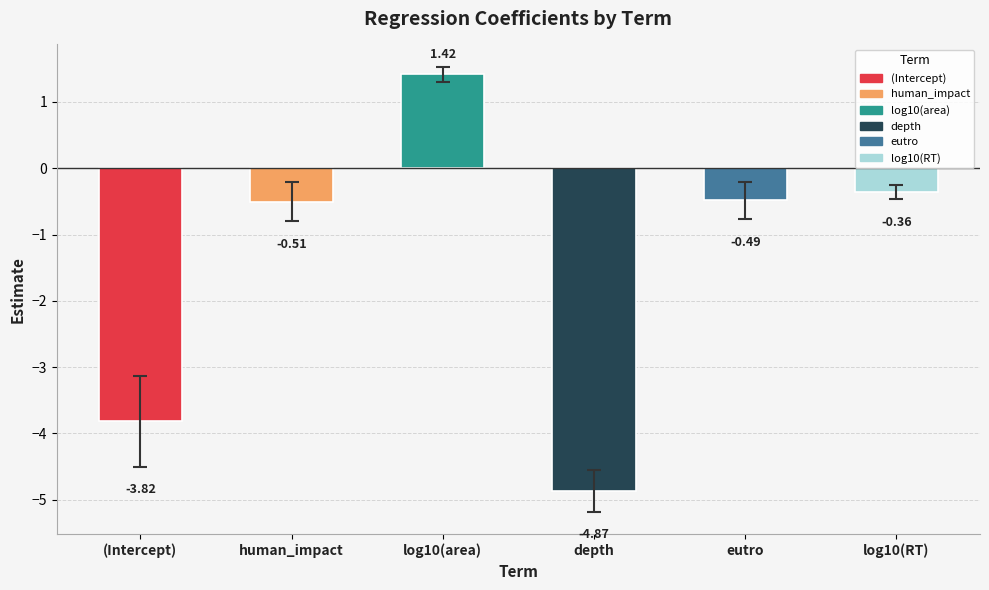

Which label corresponds to the smallest value in the chart?

depth